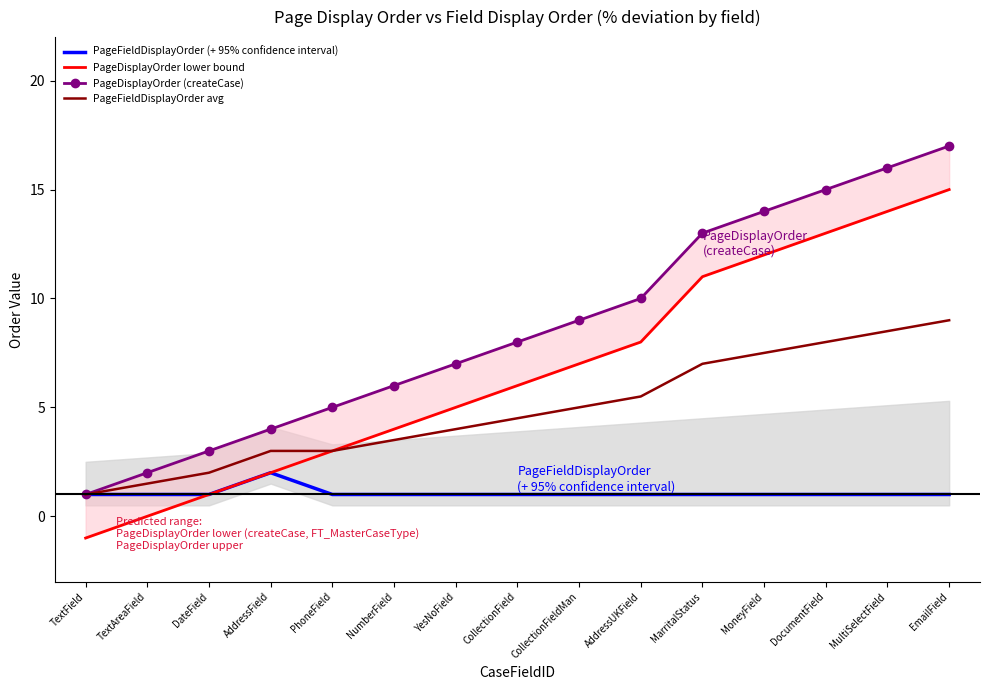

True or false: PageFieldDisplayOrder (+ 95% confidence interval) and PageDisplayOrder lower bound intersect in this chart.

False